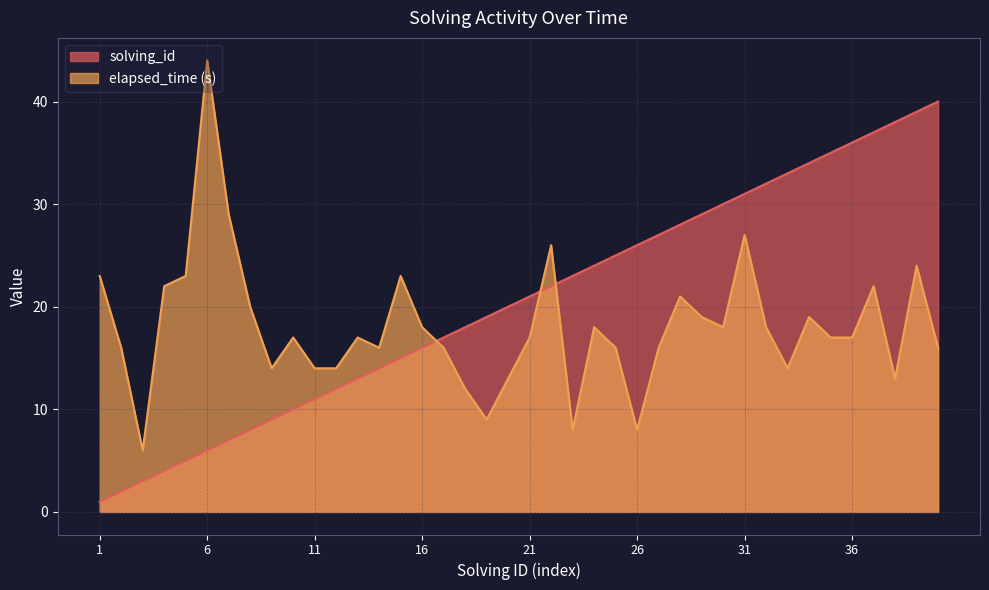

What are all the series names shown in the legend?

solving_id, elapsed_time (s)